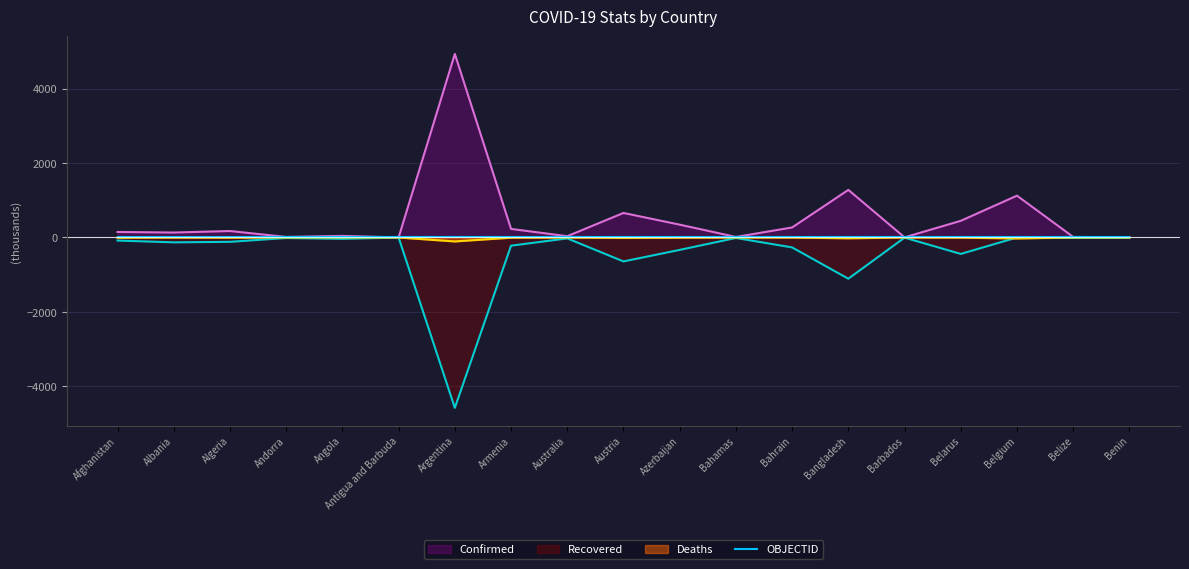

True or false: Deaths and Confirmed cross at least once.

False